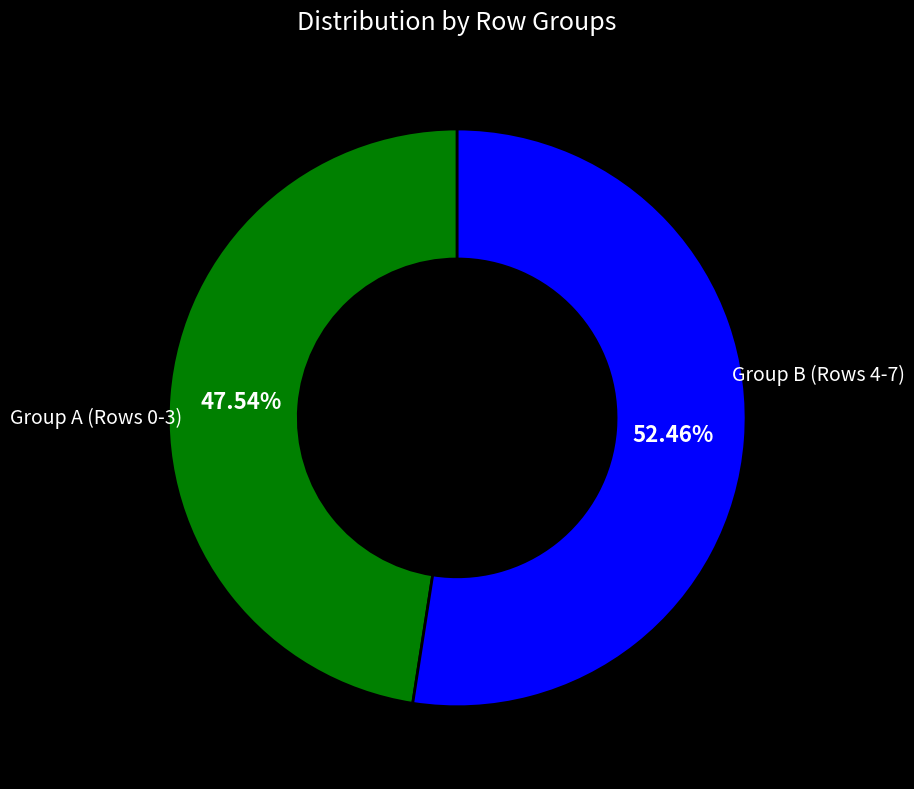

Is there any slice that represents more than half of the pie?

Yes